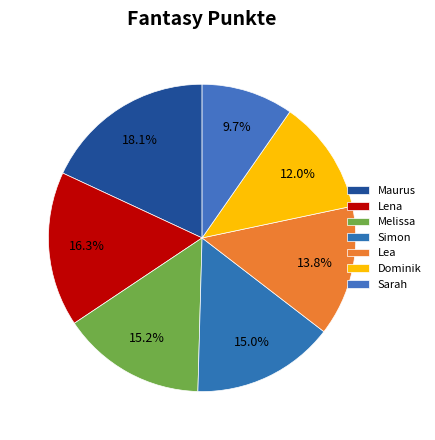

What is the change in value from Maurus to Simon?

-272